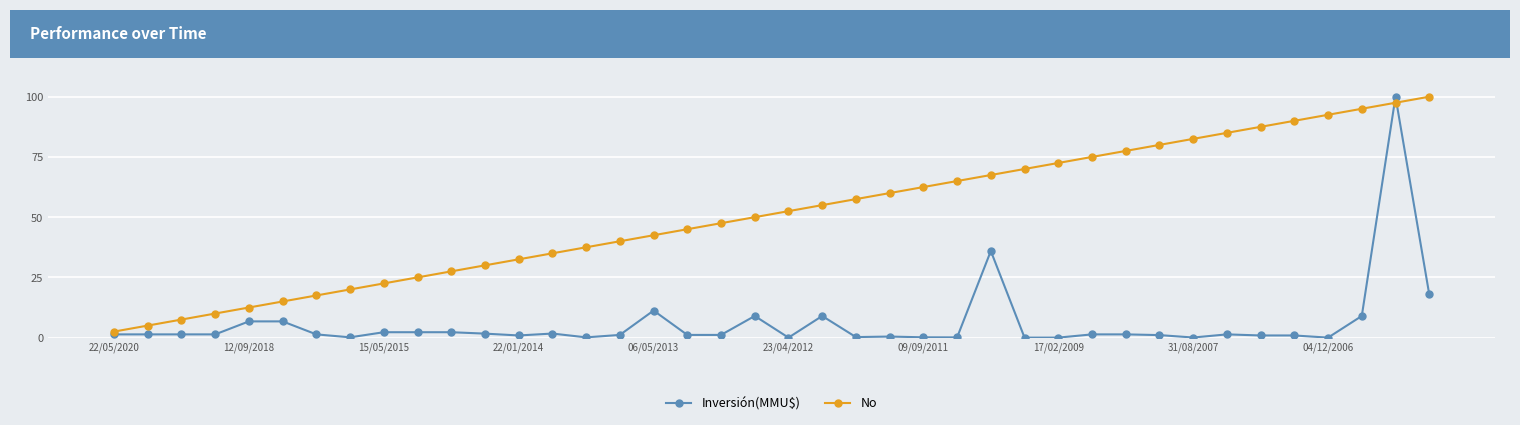

How many categories are shown in the chart?

40